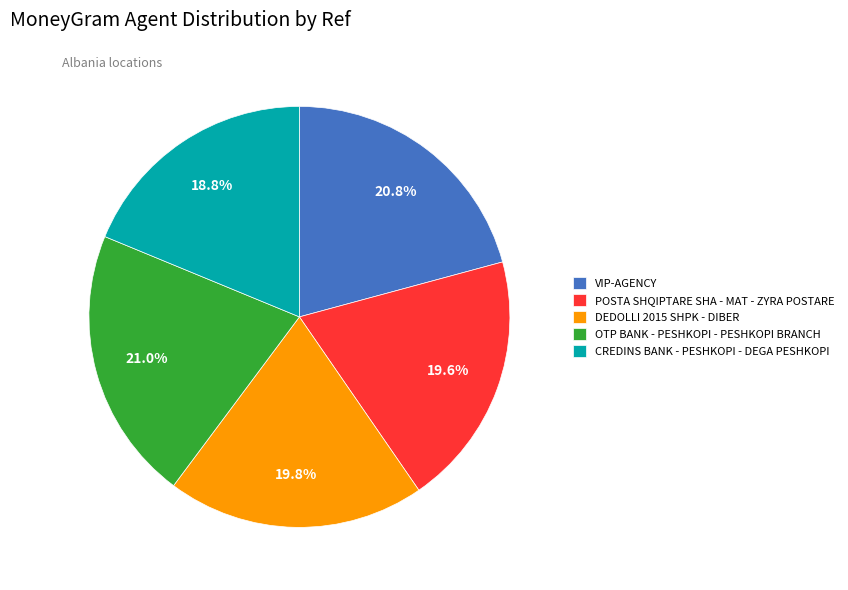

What is the smallest slice in the pie chart?

CREDINS BANK - PESHKOPI - DEGA PESHKOPI